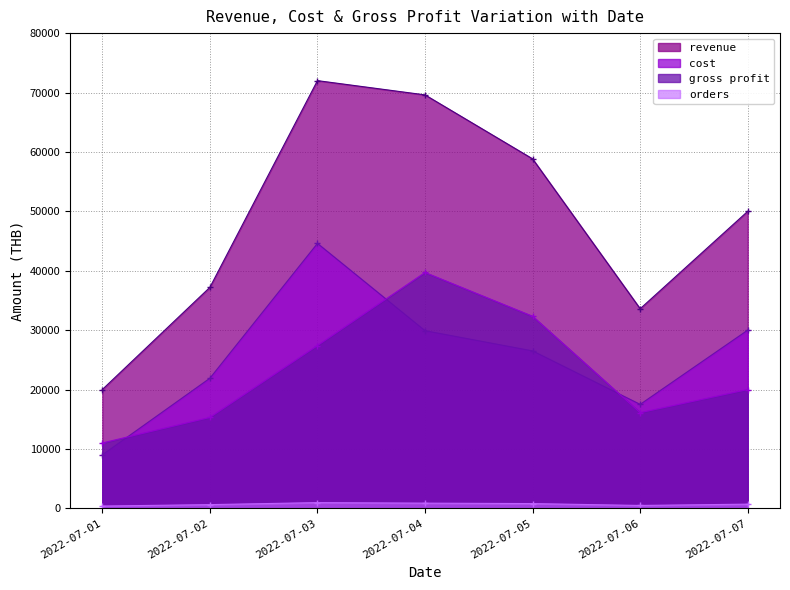

What is the total value across all series at 2022-07-07?

100700